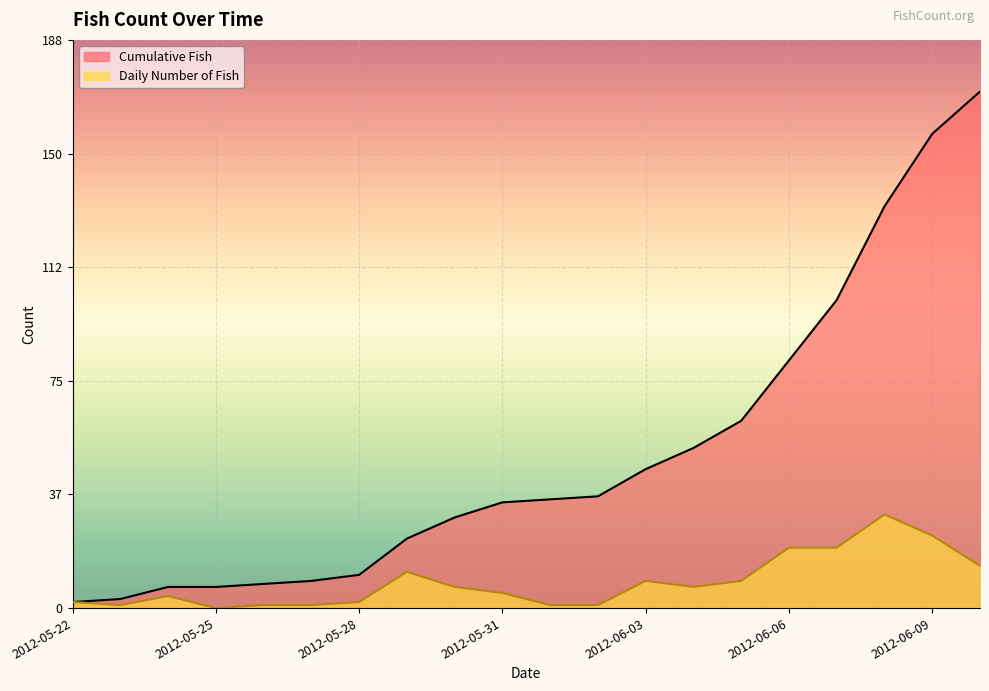

True or false: Cumulative Fish and Daily Number of Fish cross at least once.

False